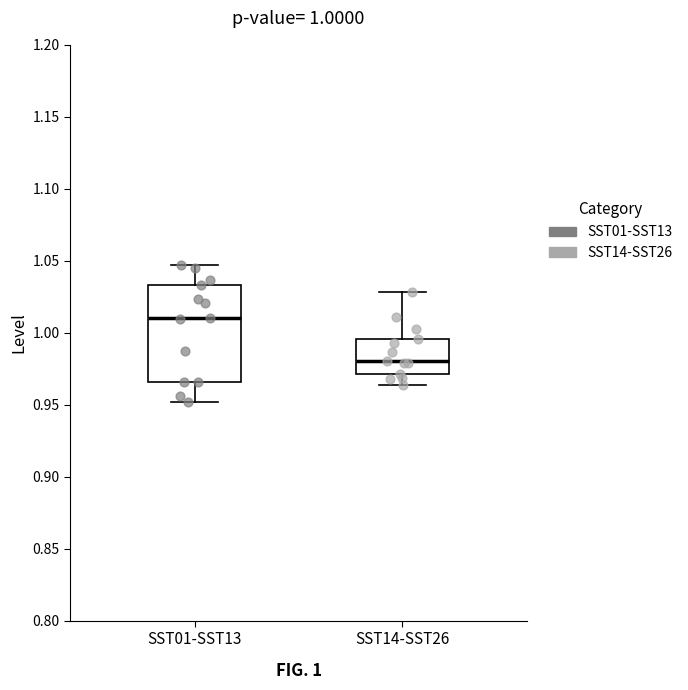

Which box's median line is the highest?

SST01-SST13